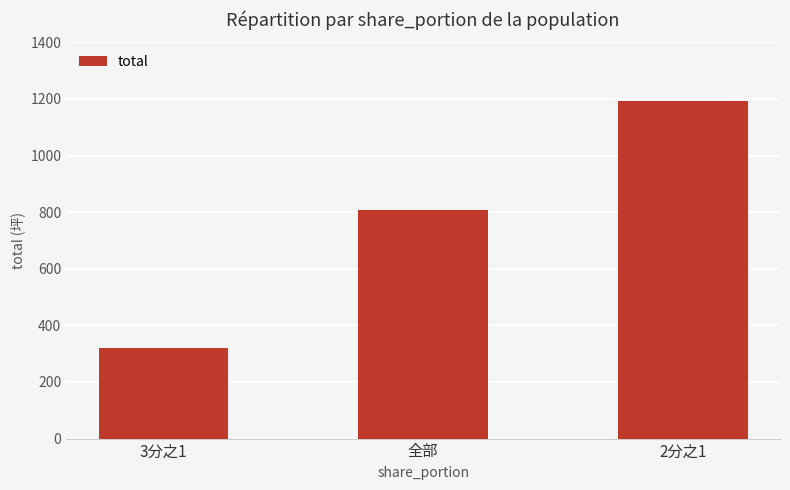

List the labels in order of value, largest first.

2分之1, 全部, 3分之1